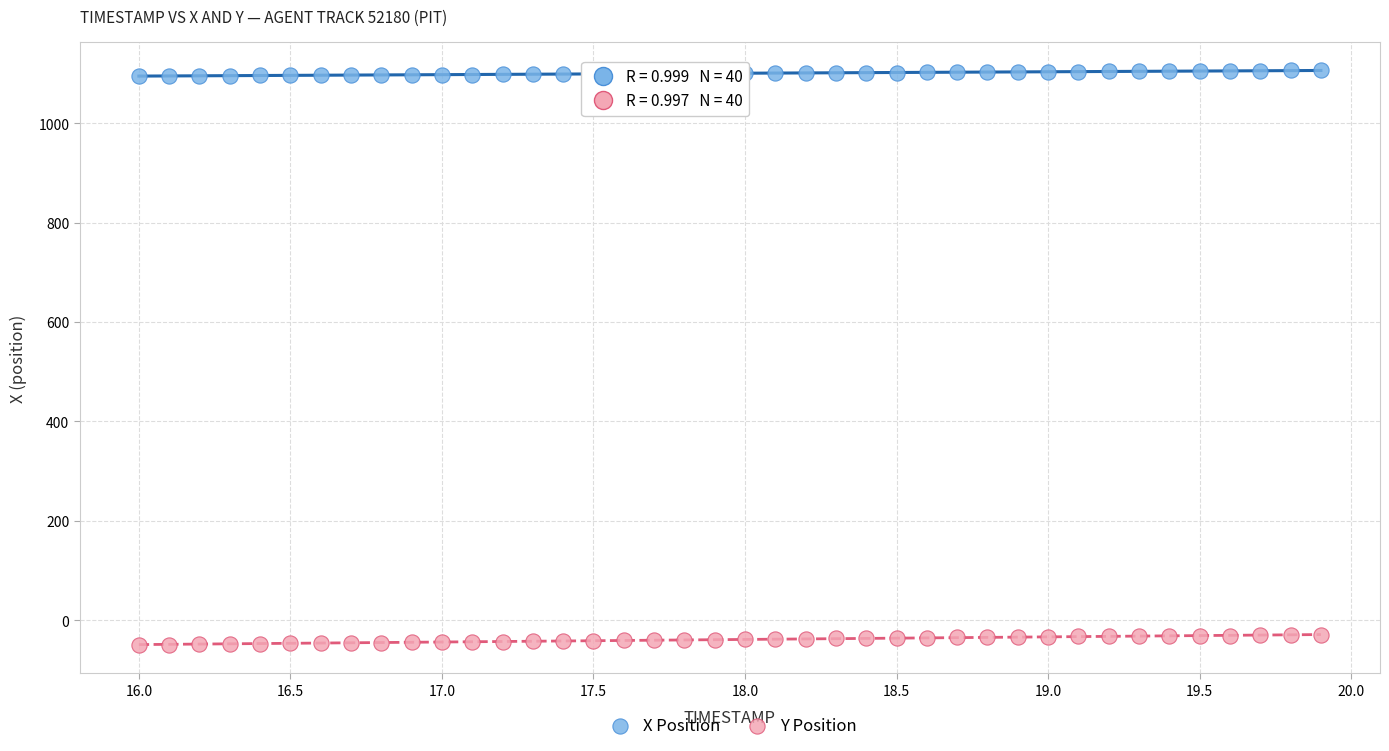

What are all the series names shown in the legend?

X Position, Y Position